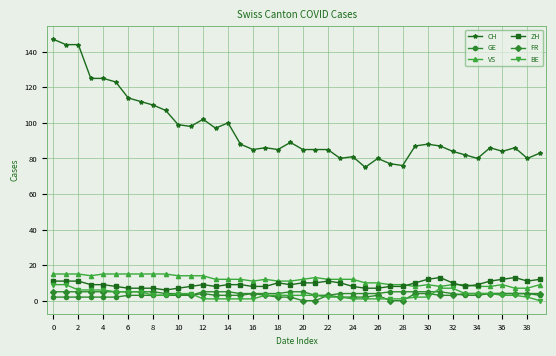

Which series has the widest spread of values?

CH